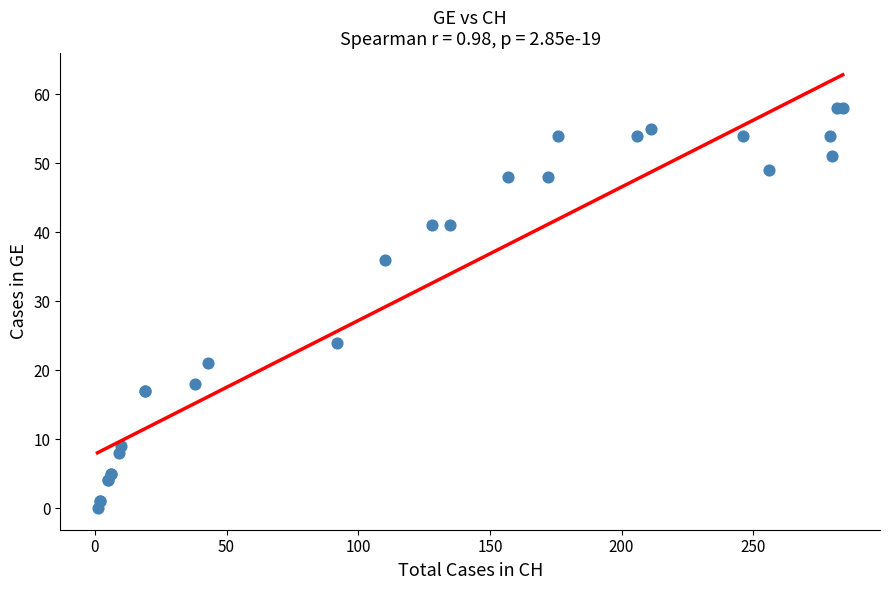

What Y value in the scatter plot is closest to 29?

24